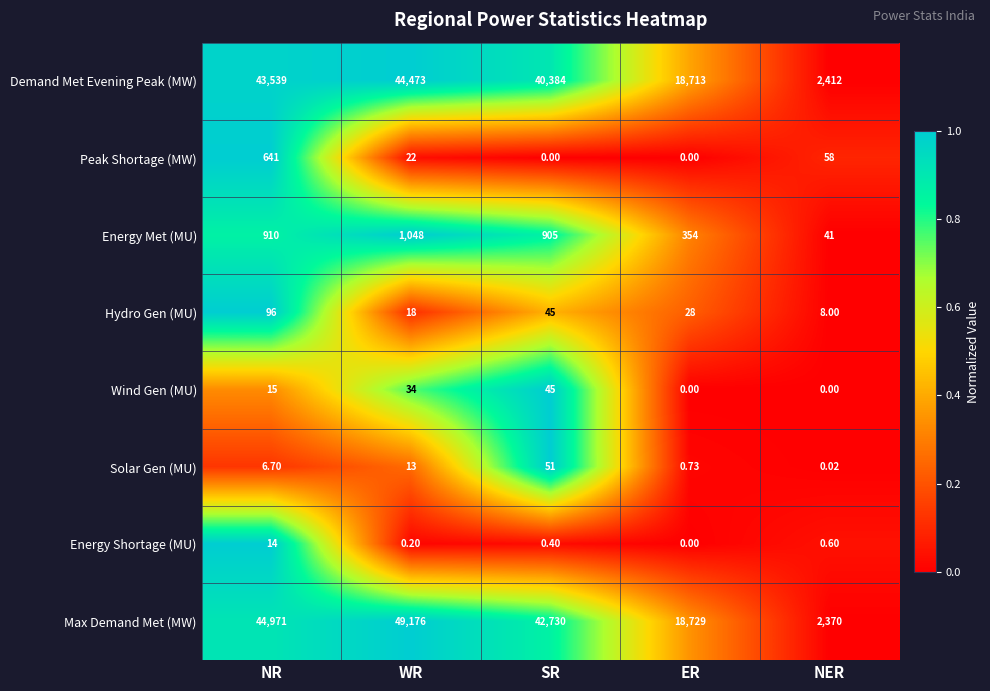

Which series has the widest spread of values?

Max Demand Met (MW)